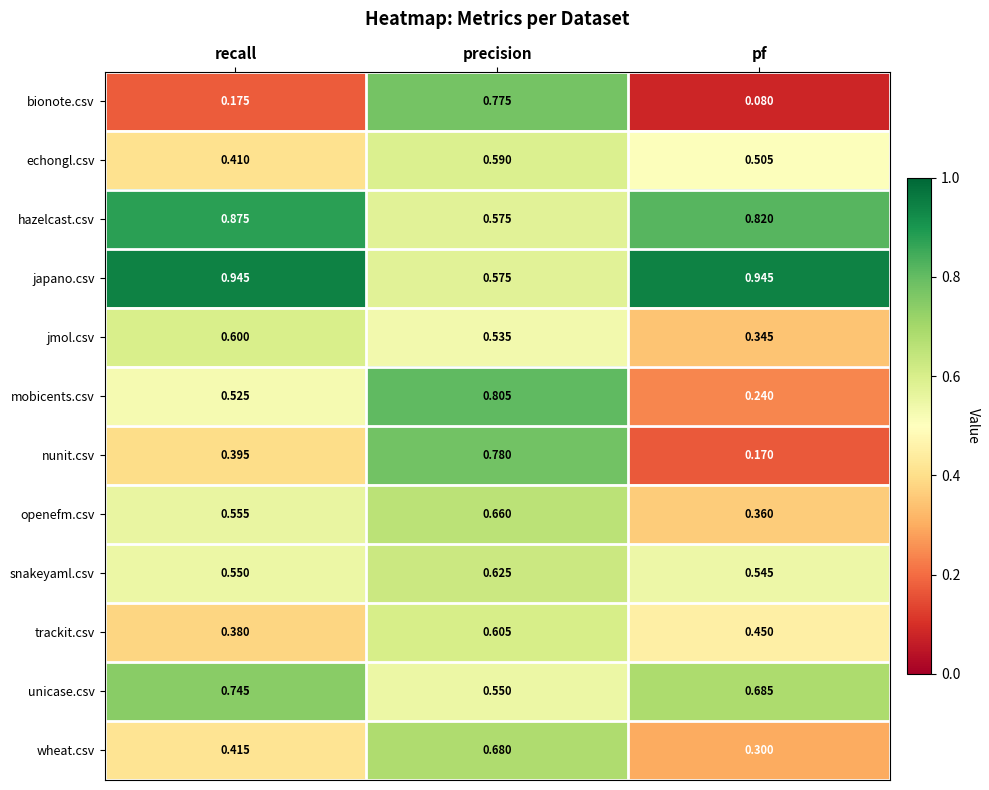

Which series changed the most between recall and pf?

mobicents.csv